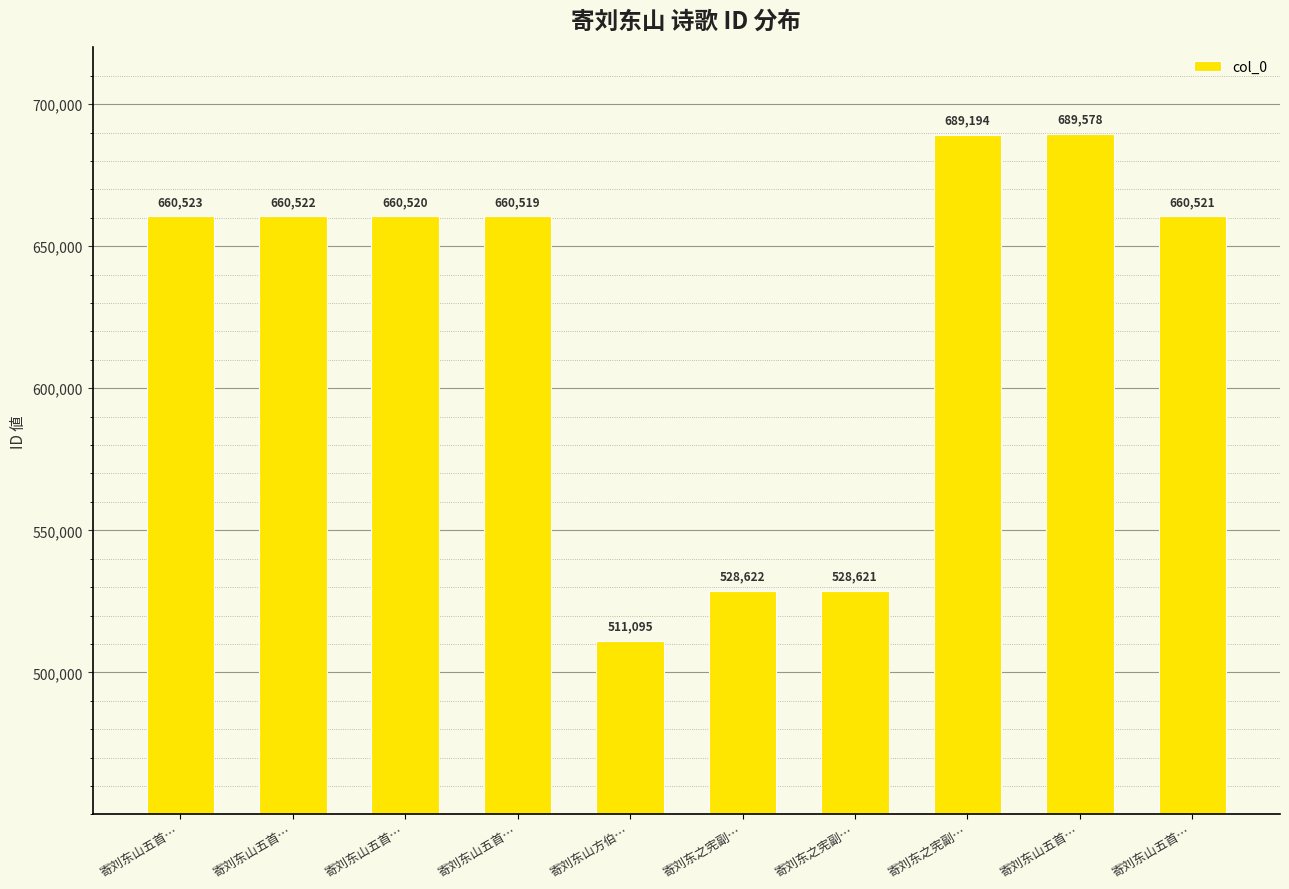

How many bars are there in total?

10